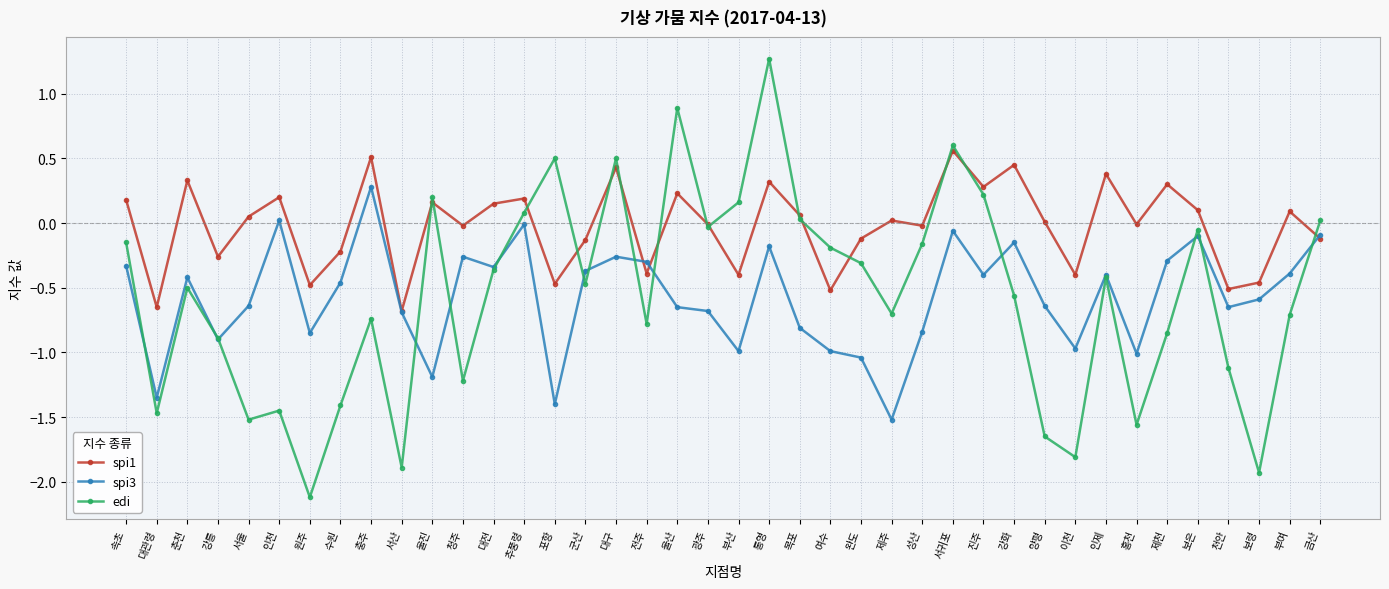

How many categories are shown in the chart?

40